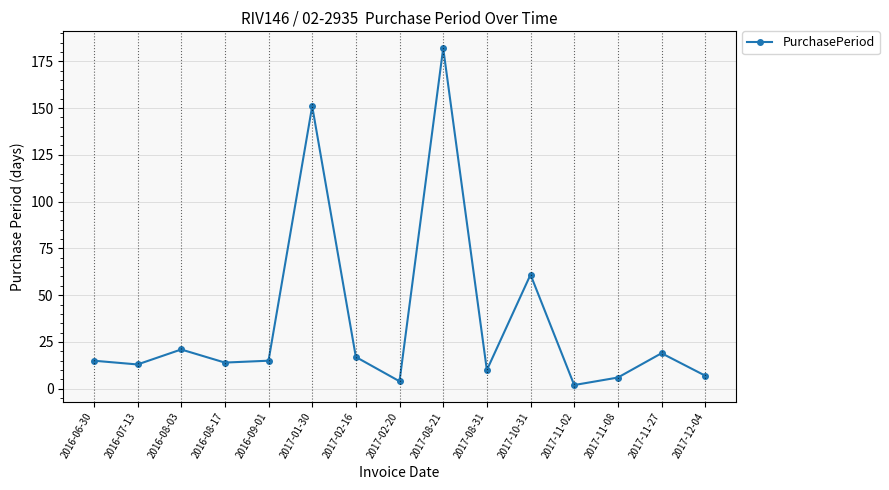

What is the change in value from 2016-08-17 to 2017-02-20?

-10